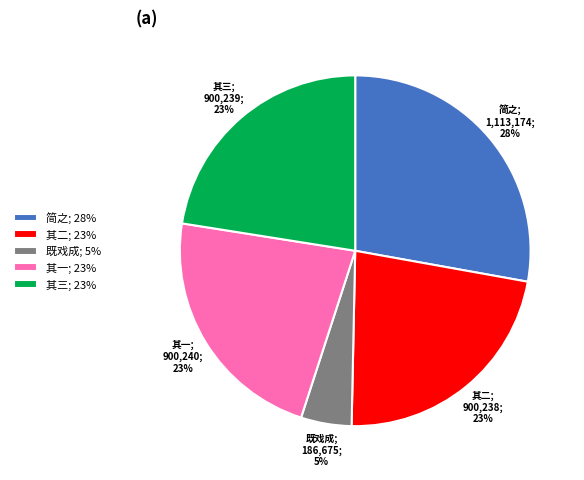

Does any single category account for the majority?

No